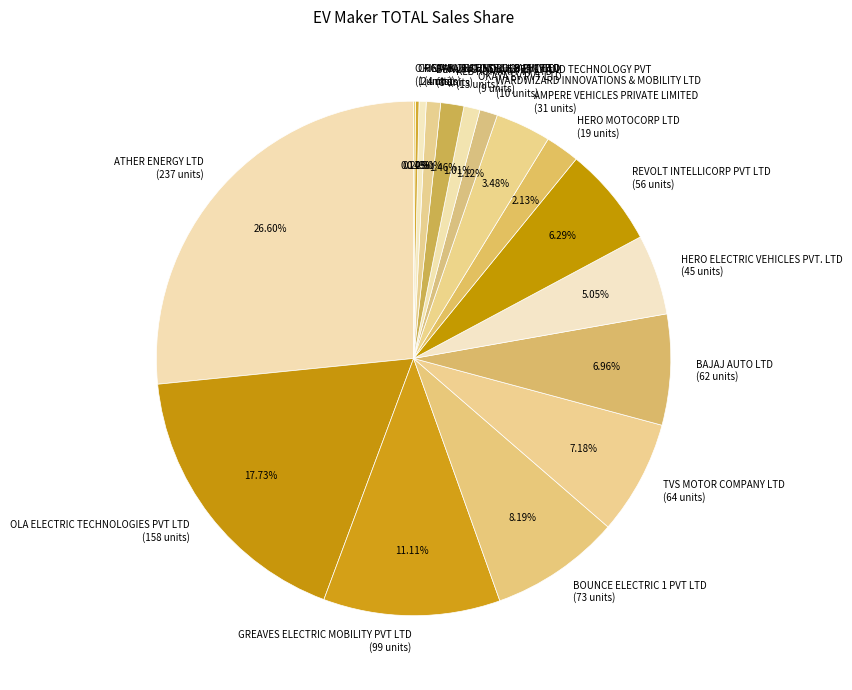

True or false: BOUNCE ELECTRIC 1 PVT LTD accounts for 8% of the total.

True